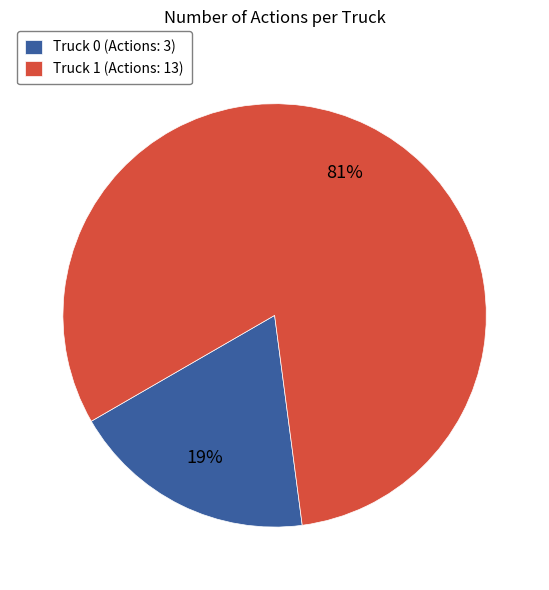

How many segments does this pie chart have?

2